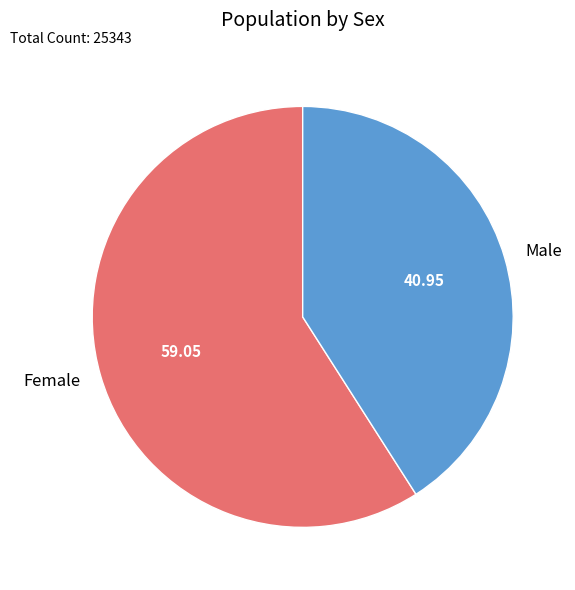

What is the majority slice?

Female